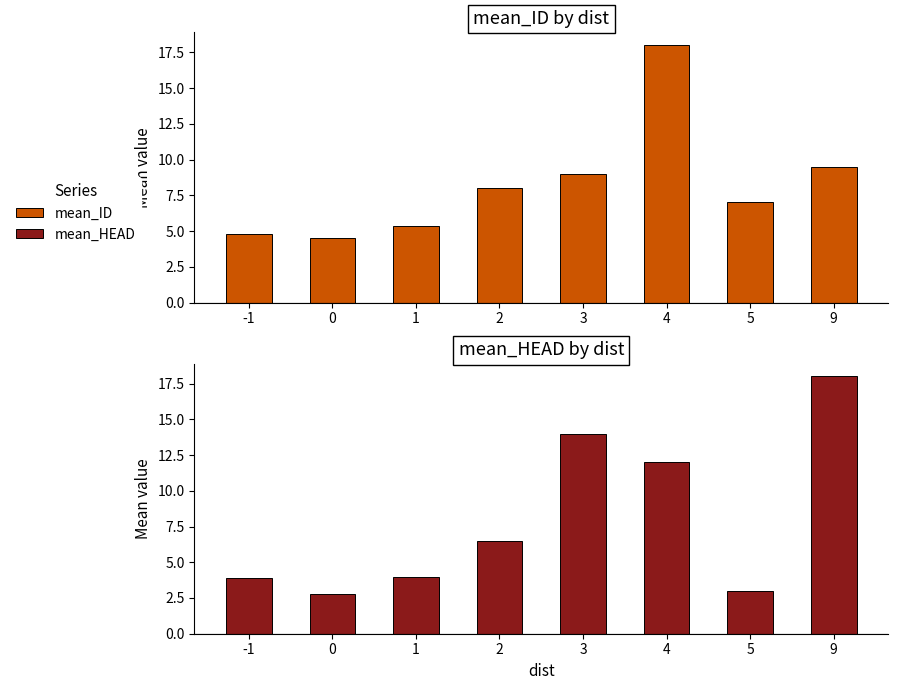

List the labels in order of mean_ID value, largest first.

4, 9, 3, 2, 5, 1, -1, 0